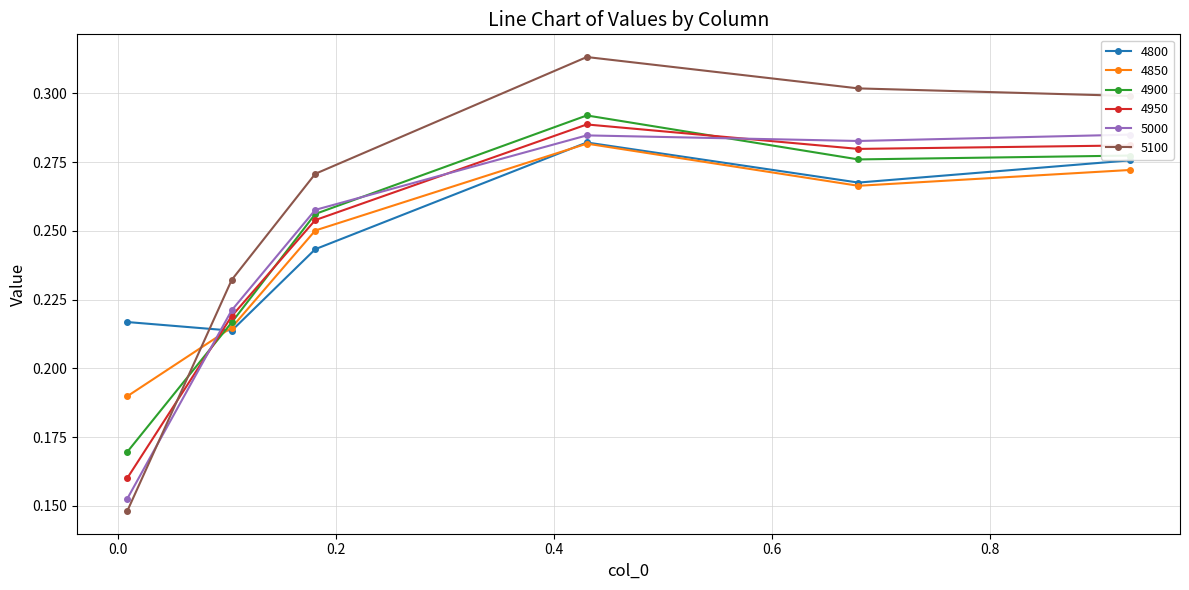

What is the approximate value of 5000 at 0.4301369863013699?

0.3